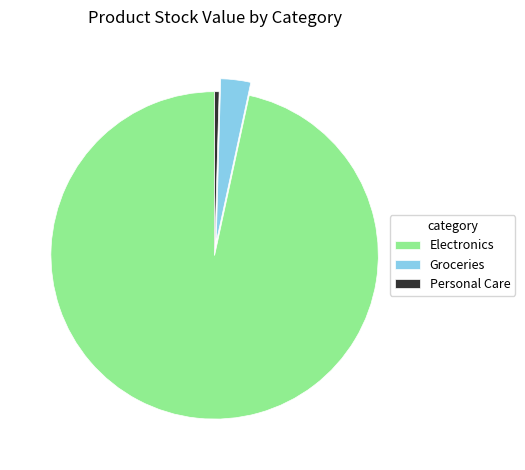

Which slice is the largest?

Electronics